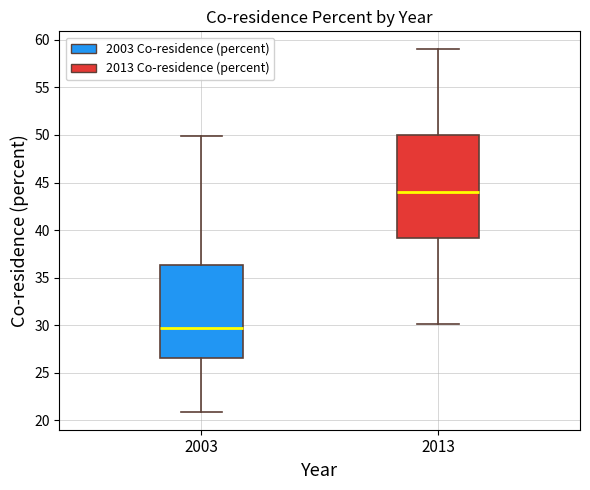

Reading left to right, read every box against the y-axis: the position of its median line, the range the box covers, and the ends of its whiskers. The values are not printed on the chart, so give them approximately, as read against the axis.

2003: median 29.5, box 26.5 to 36.5, whiskers 21.0 to 50.0
2013: median 44.0, box 39.0 to 50.0, whiskers 30.0 to 59.0